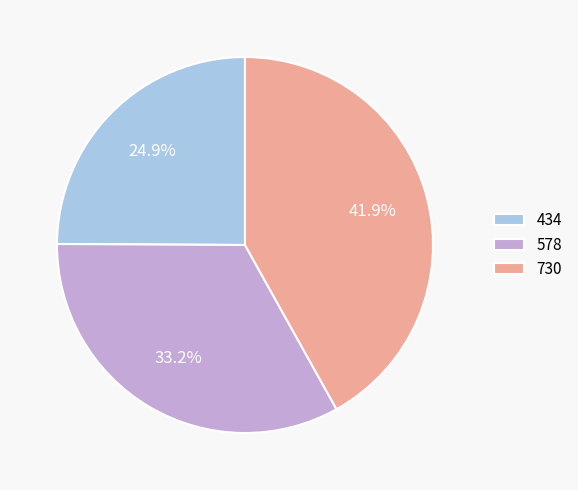

To the nearest percent, what is the average slice percentage?

33%